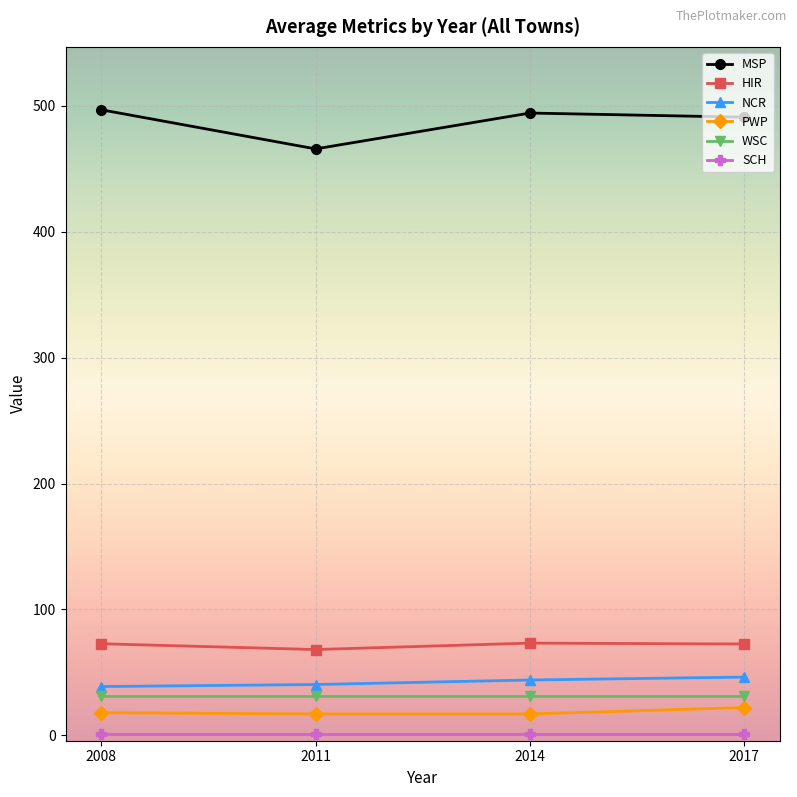

Which series has the largest total across all categories?

MSP